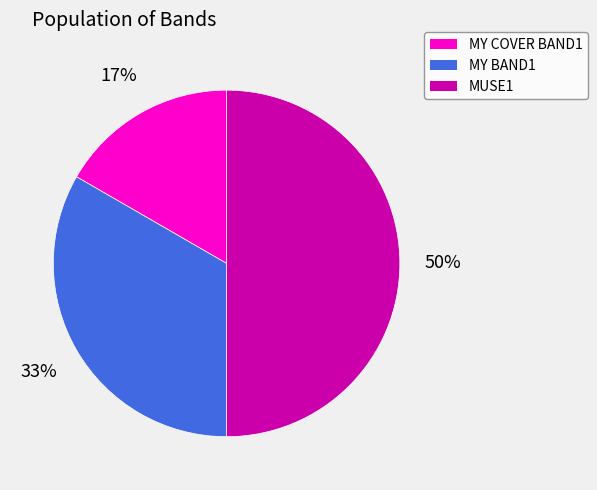

Which has a higher value, MY COVER BAND1 or MY BAND1?

MY BAND1